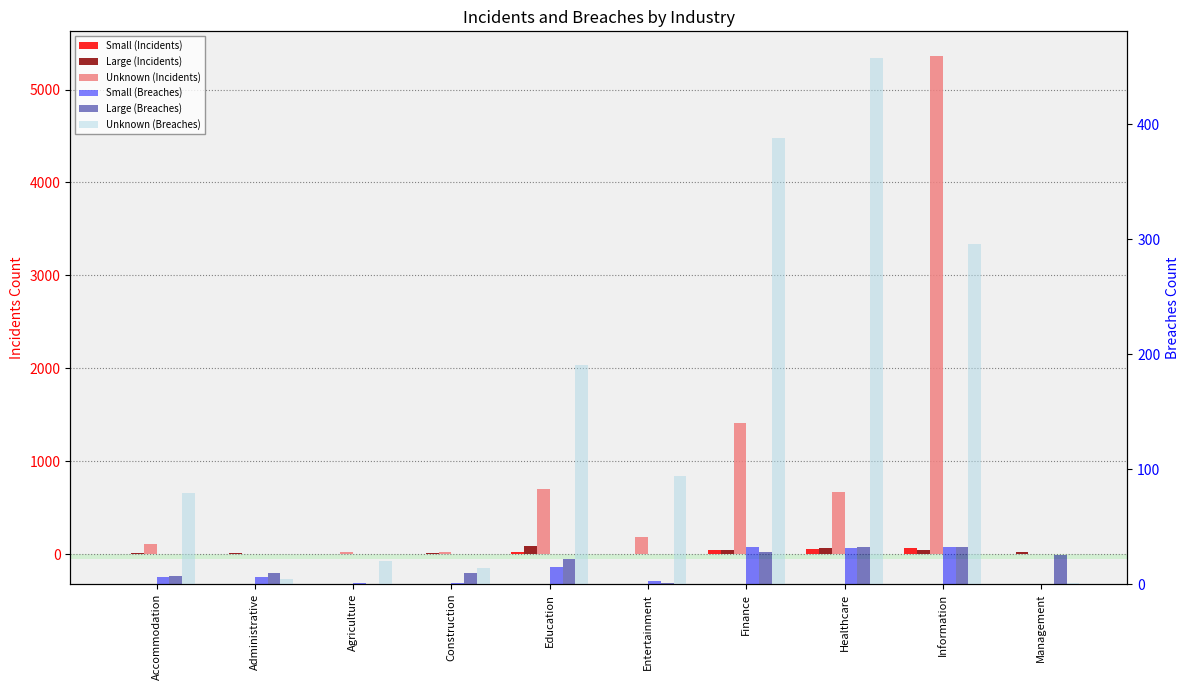

Reading right to left, list all the values displayed in this chart.

Small (Incidents): 0	64	58	45	7	23	1	1	6	7
Large (Incidents): 26	51	71	50	3	92	16	3	15	11
Unknown (Incidents): 2	5356	669	1414	184	704	20	27	6	107
Small (Breaches): 0	32	31	32	3	15	1	1	6	6
Large (Breaches): 25	32	32	28	1	22	10	0	10	7
Unknown (Breaches): 1	296	458	388	94	191	14	20	4	79